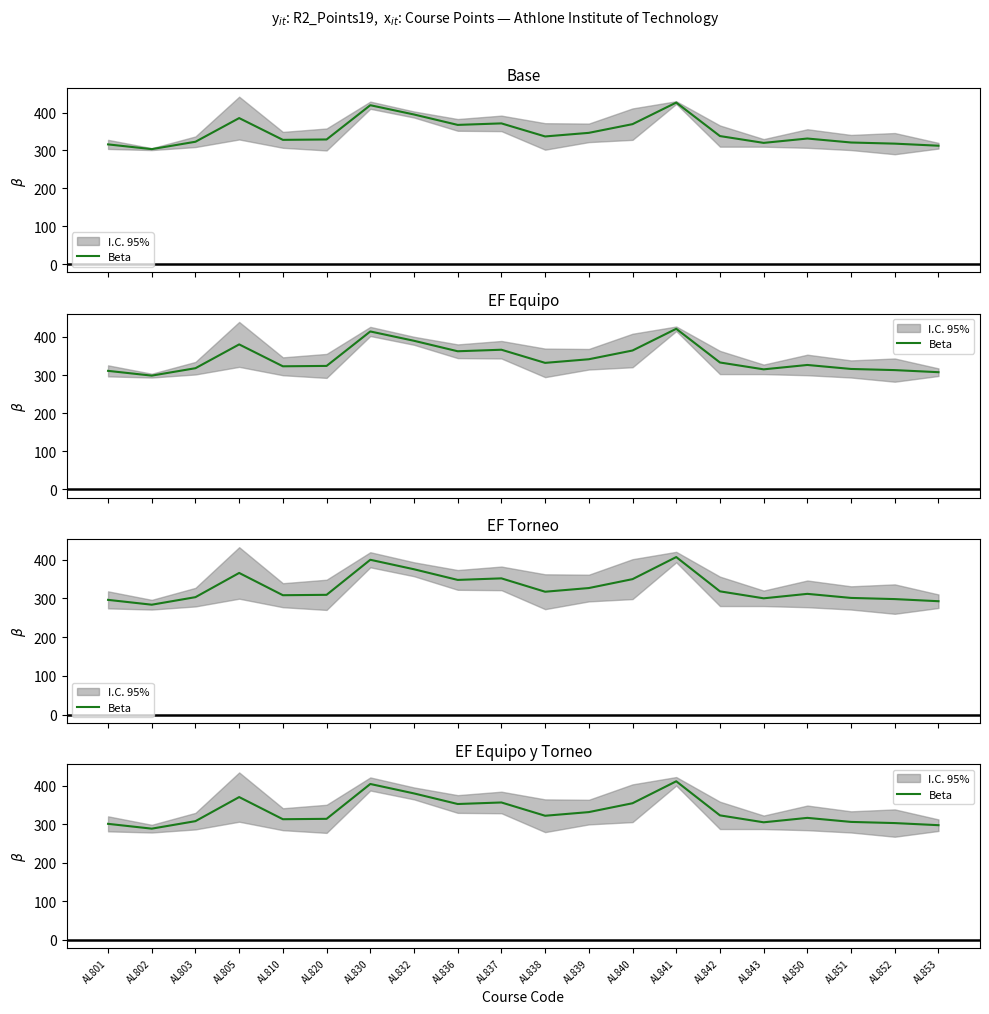

The chart shows a value of 447.7 at AL810. True or false?

False